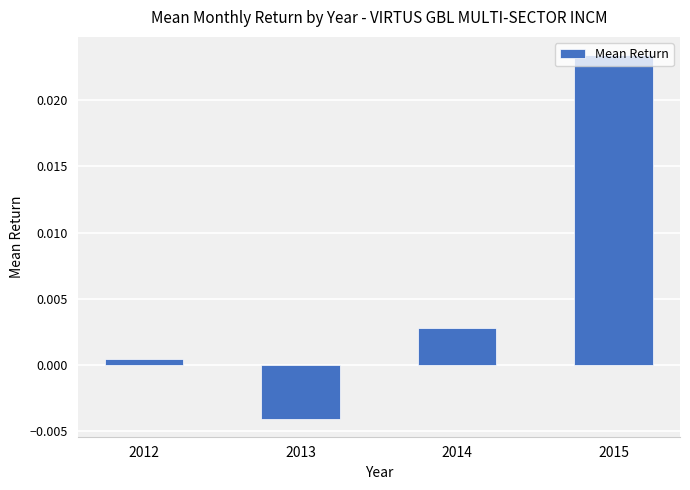

Rank the categories by value from lowest to highest.

2013, 2012, 2014, 2015